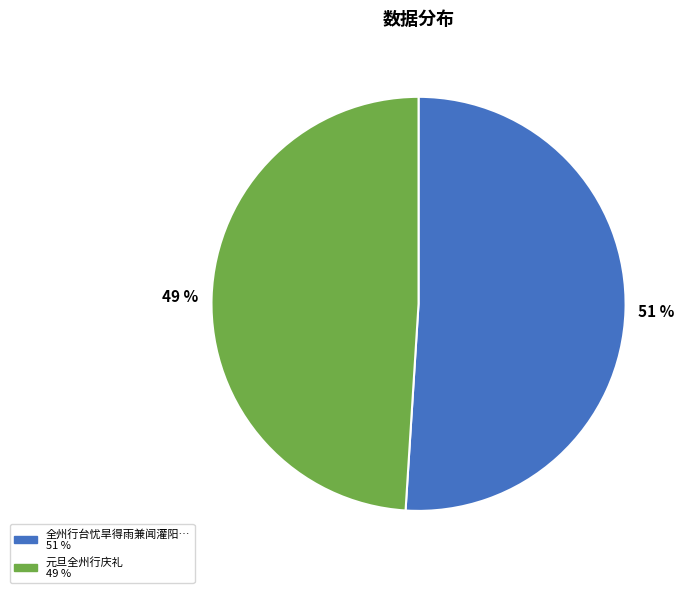

To the nearest percent, what is the difference between the largest and smallest slice percentages?

2%